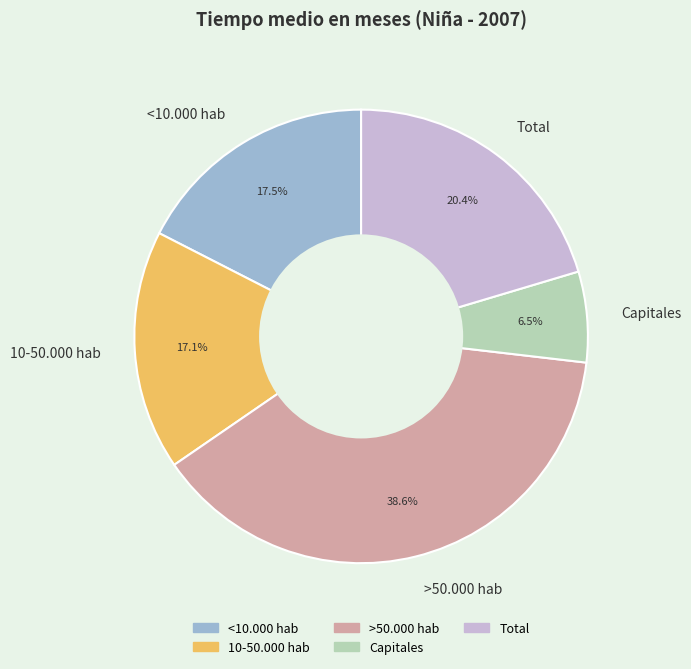

What is the smallest slice in the pie chart?

Capitales